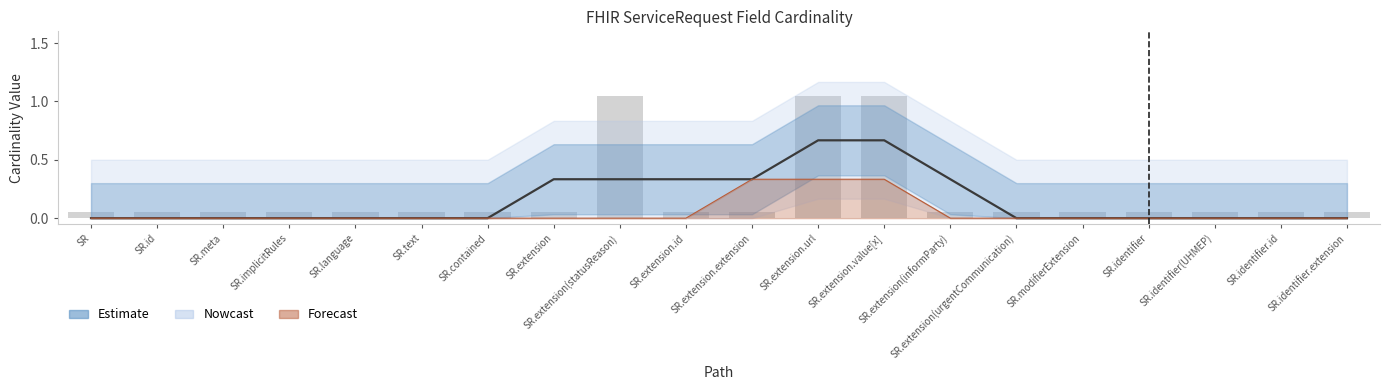

Does the chart contain stacked bars?

No